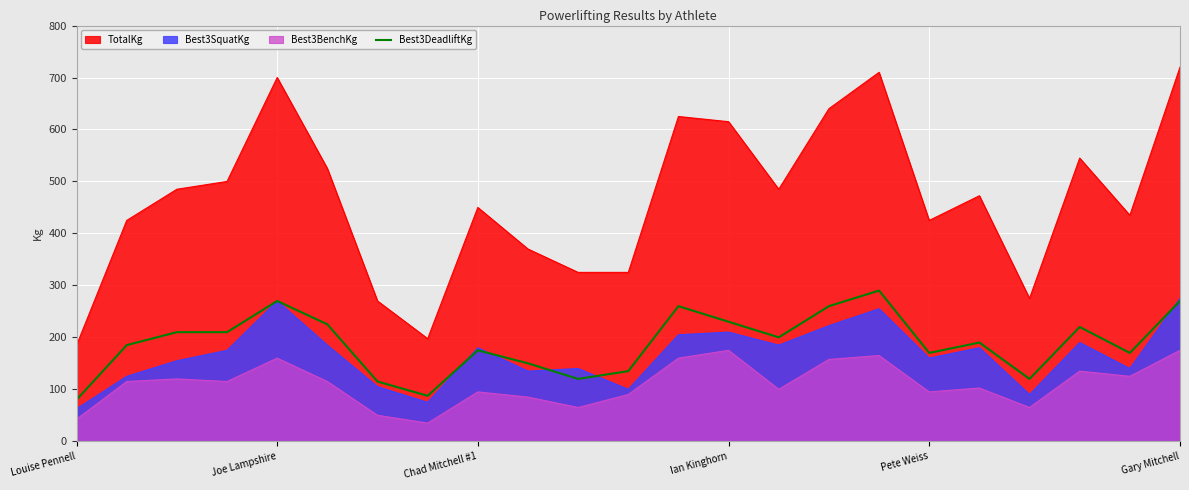

True or false: TotalKg and Best3SquatKg cross at least once.

False